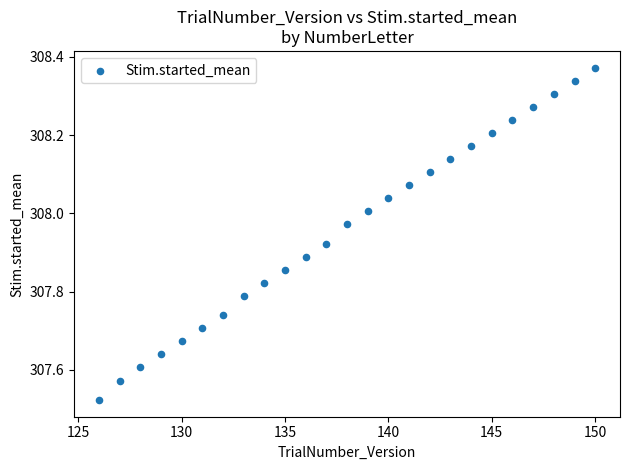

What is the range of X values (max minus min)?

24.0